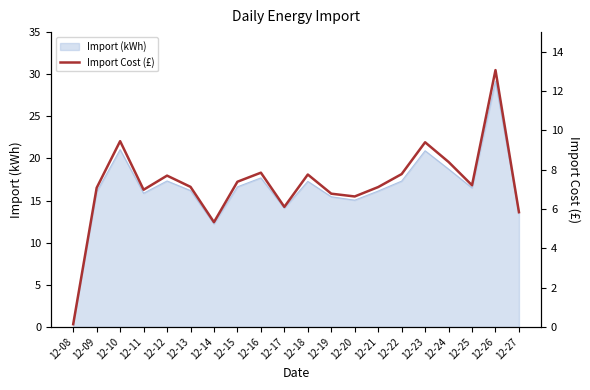

Where is the first local minimum?

12-11